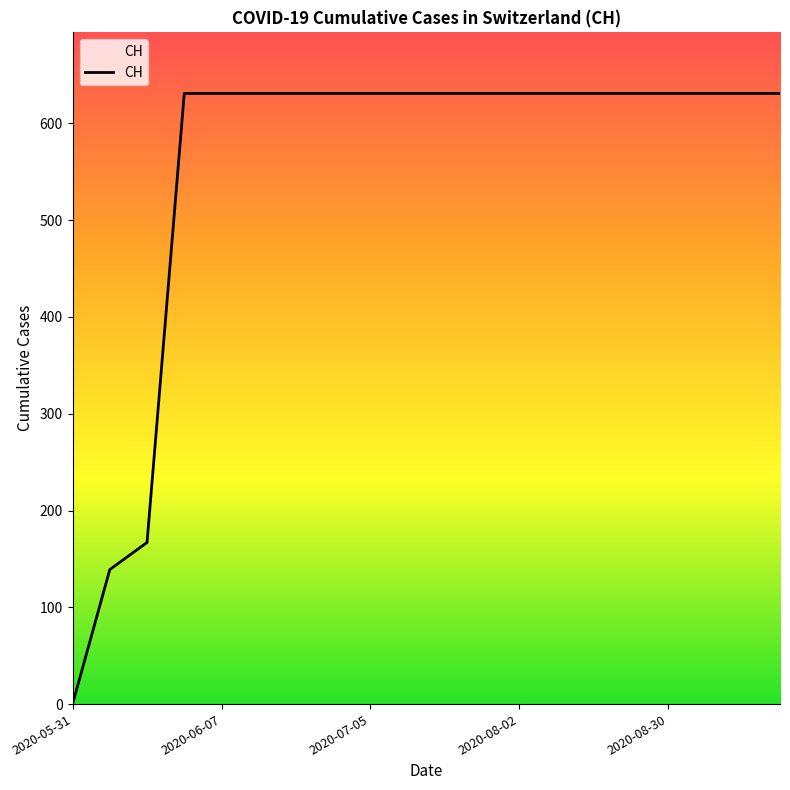

What is the greatest value displayed?

631